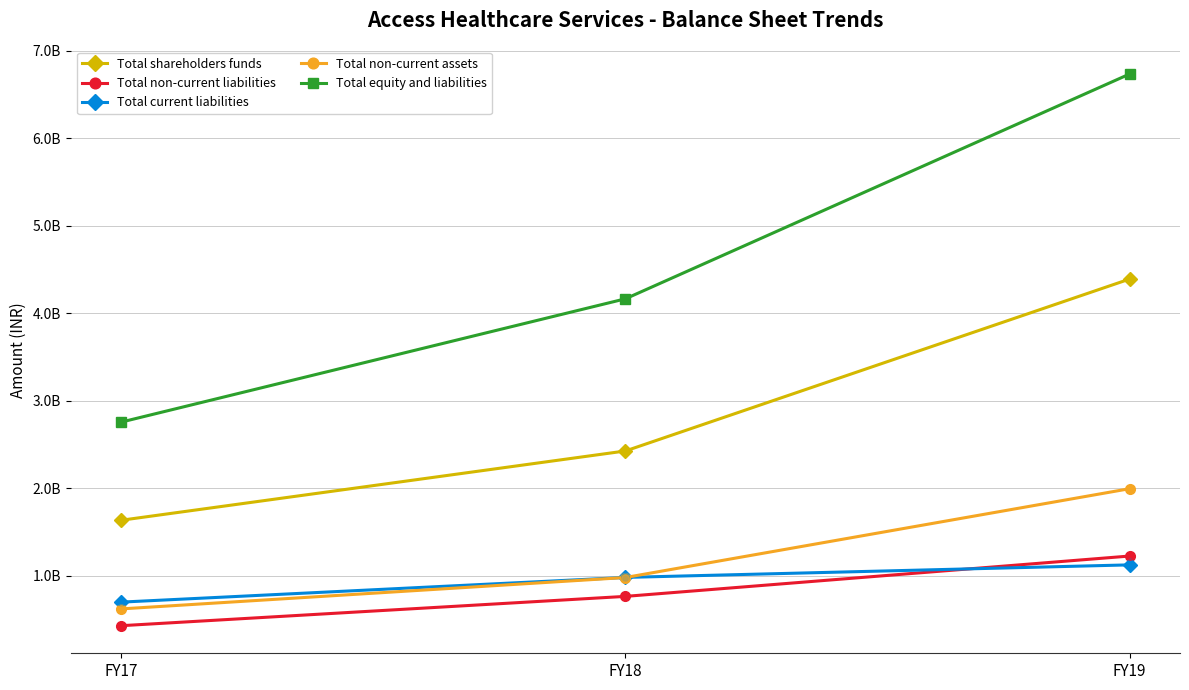

At how many categories does at least one series exceed 1315133621?

3